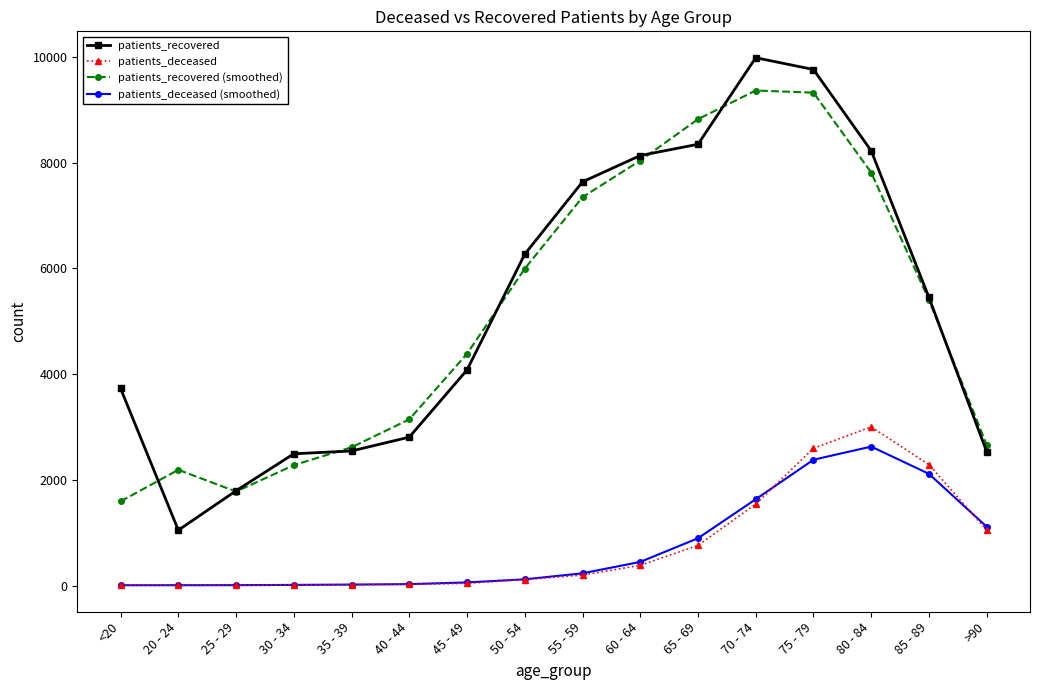

How many lines are shown in the chart?

4